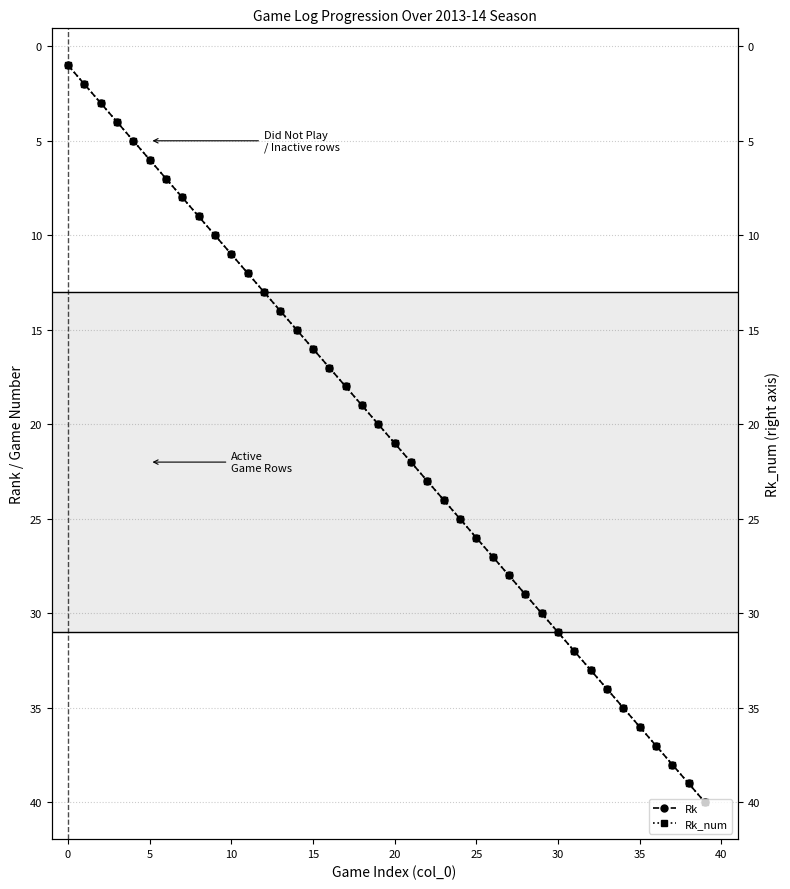

Reading left to right, extract all data points from this chart.

Rk: 1	2	3	4	5	6	7	8	9	10	11	12	13	14	15	16	17	18	19	20	21	22	23	24	25	26	27	28	29	30	31	32	33	34	35	36	37	38	39	40
Rk_num: 1	2	3	4	5	6	7	8	9	10	11	12	13	14	15	16	17	18	19	20	21	22	23	24	25	26	27	28	29	30	31	32	33	34	35	36	37	38	39	40